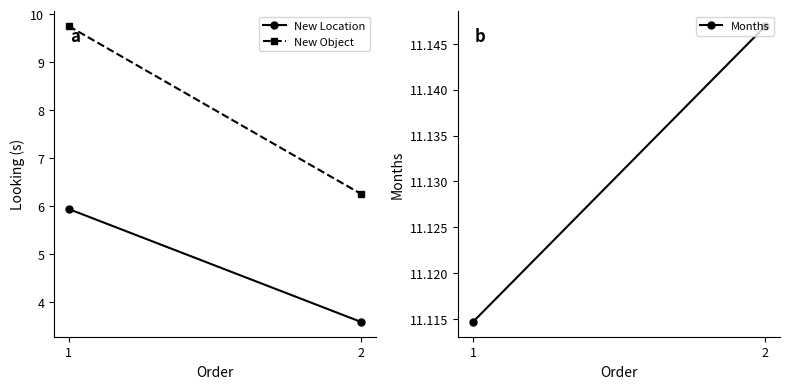

At 2, list the series in order from smallest to largest.

New Location, New Object, Months